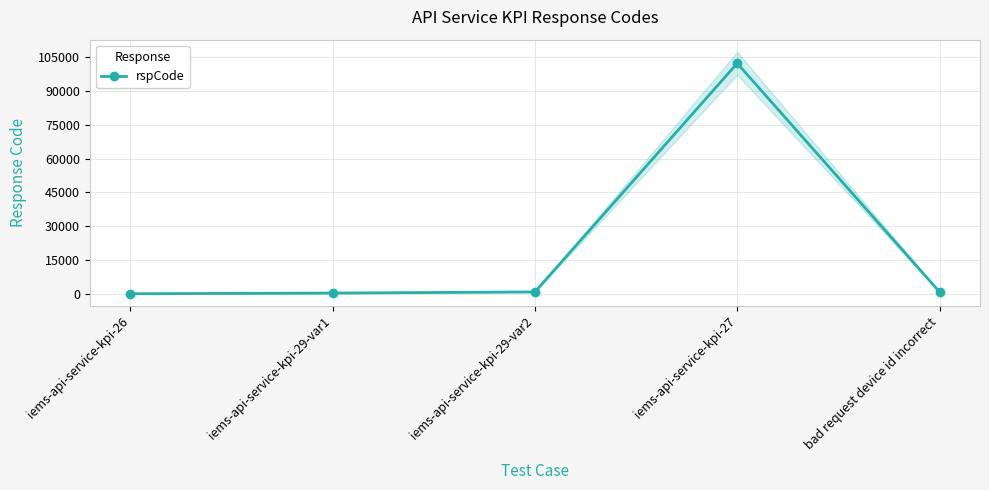

The value at bad request device id incorrect is 1562. True or false?

False